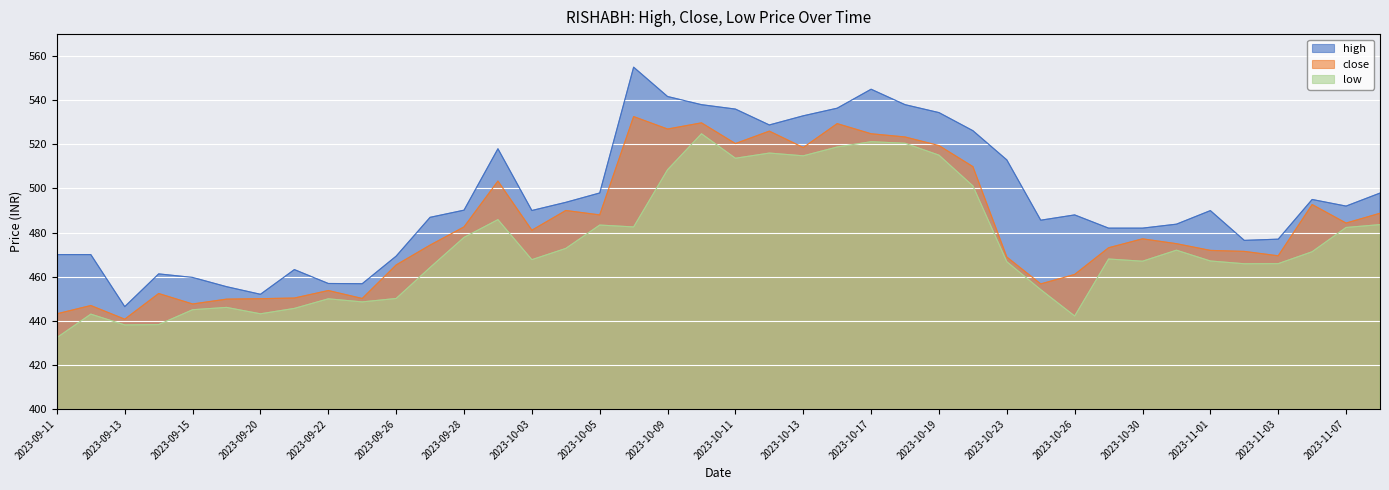

Is it true that close equals 892.3 at 2023-10-13?

False